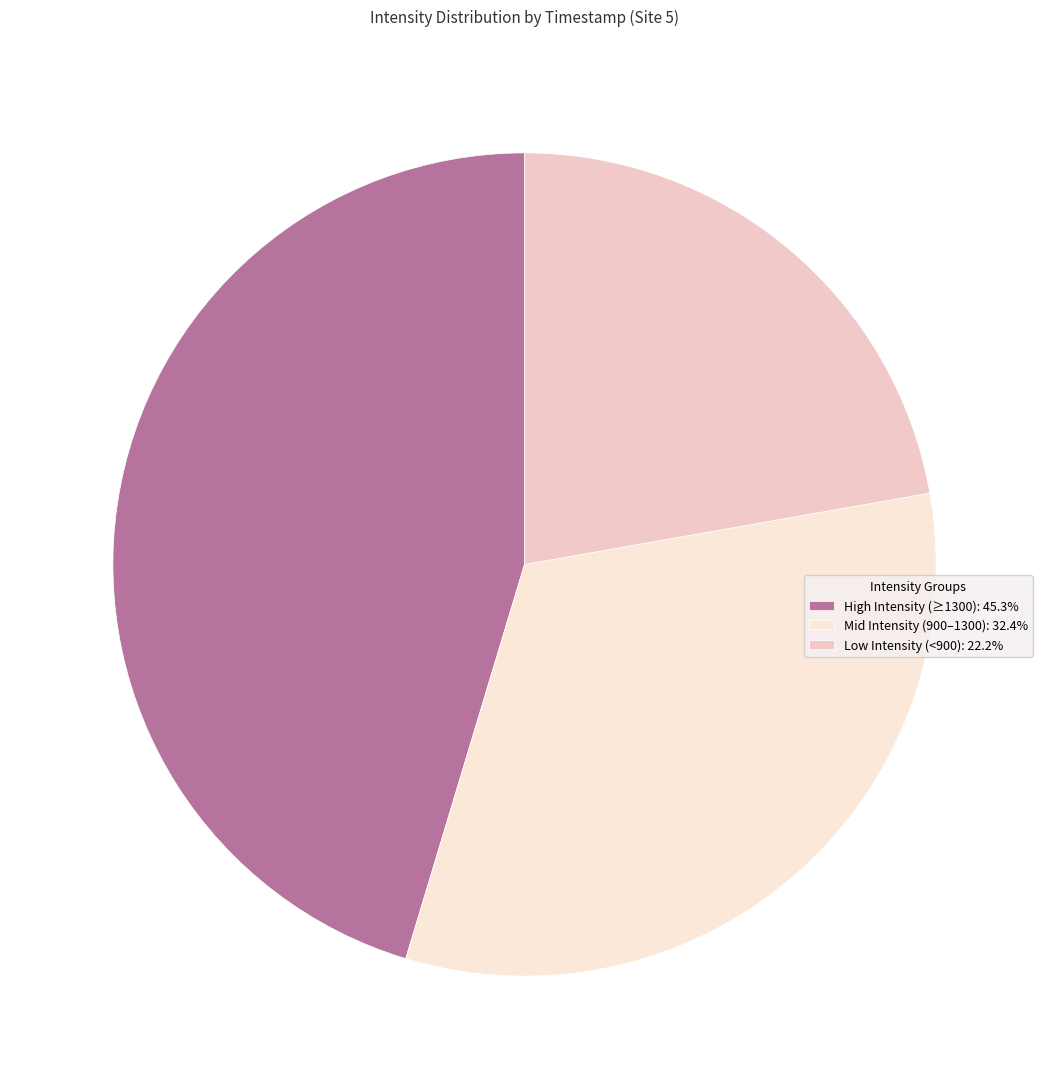

Is there a majority slice in this chart?

No